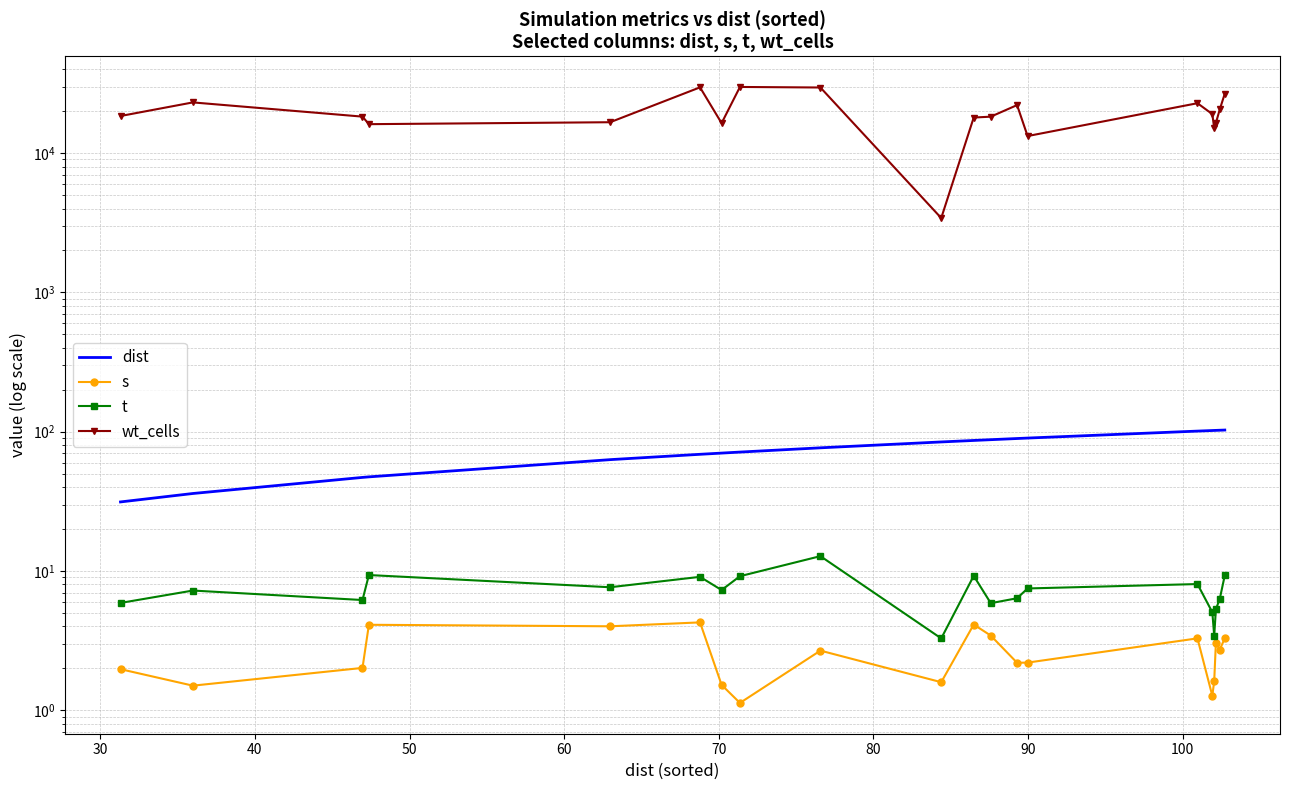

At how many categories does at least one series exceed 9673?

19